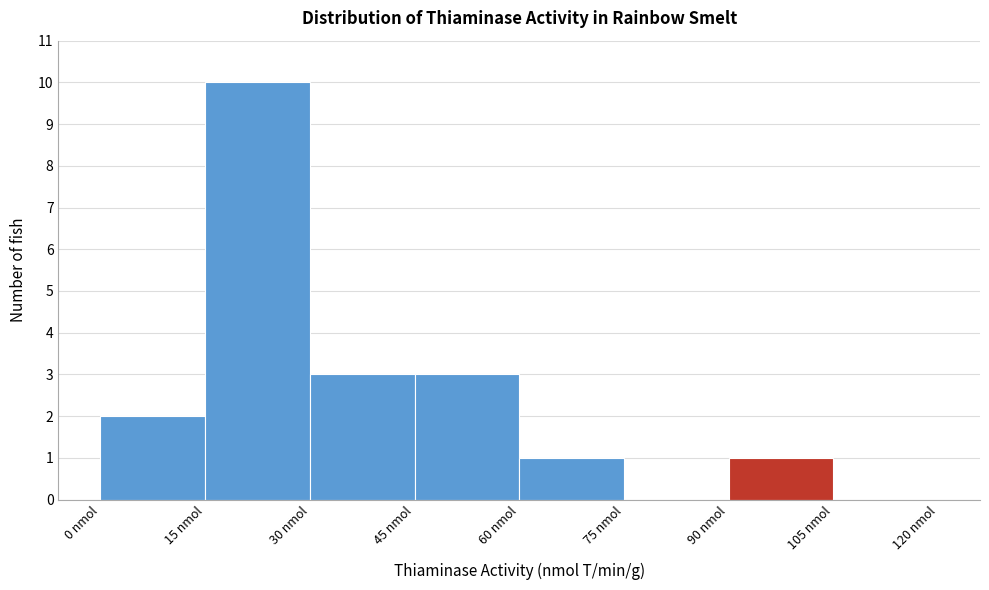

How tall is the bar that spans 90 to 105 on the x-axis? Neither the bar edges nor the heights are printed on the chart, so give them approximately, as read against the axes.

1